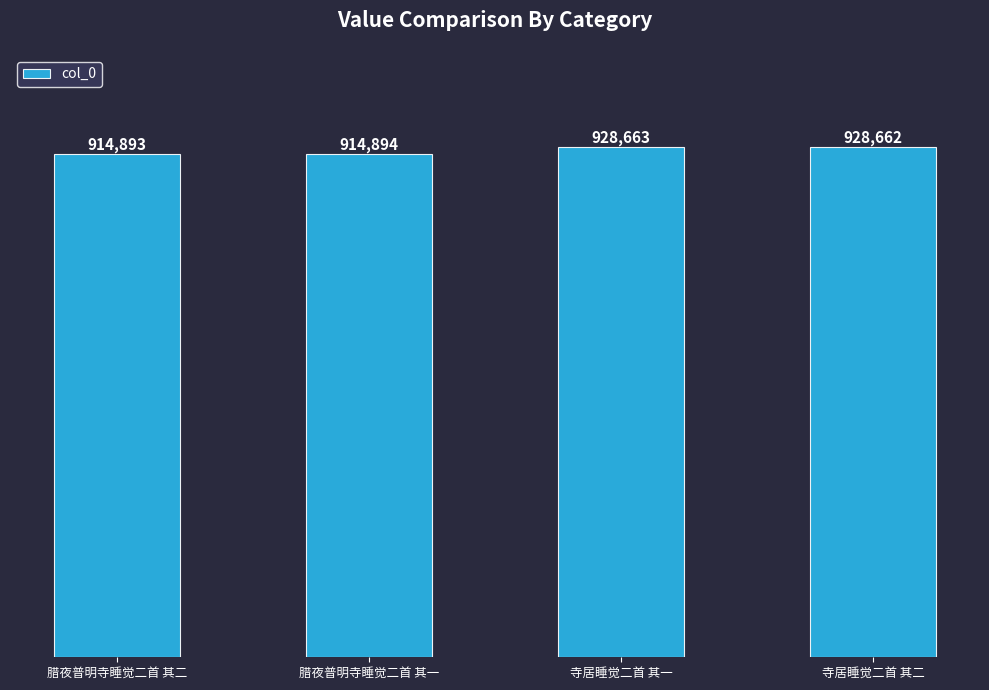

What is the difference between the maximum and second lowest values?

13769